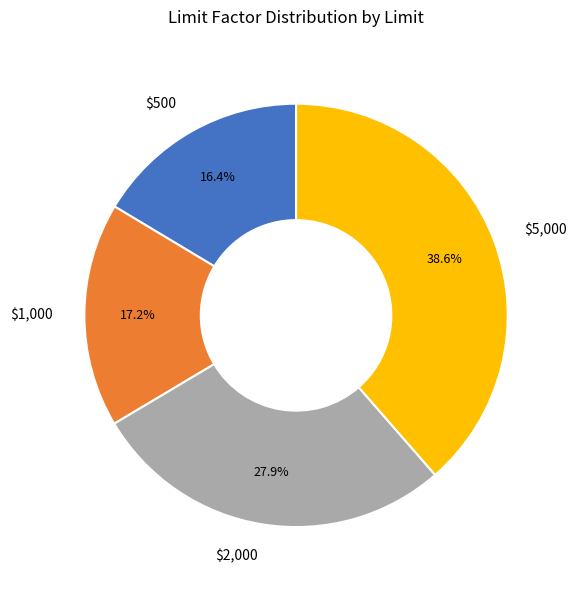

Which category has the biggest portion of the pie?

$5,000